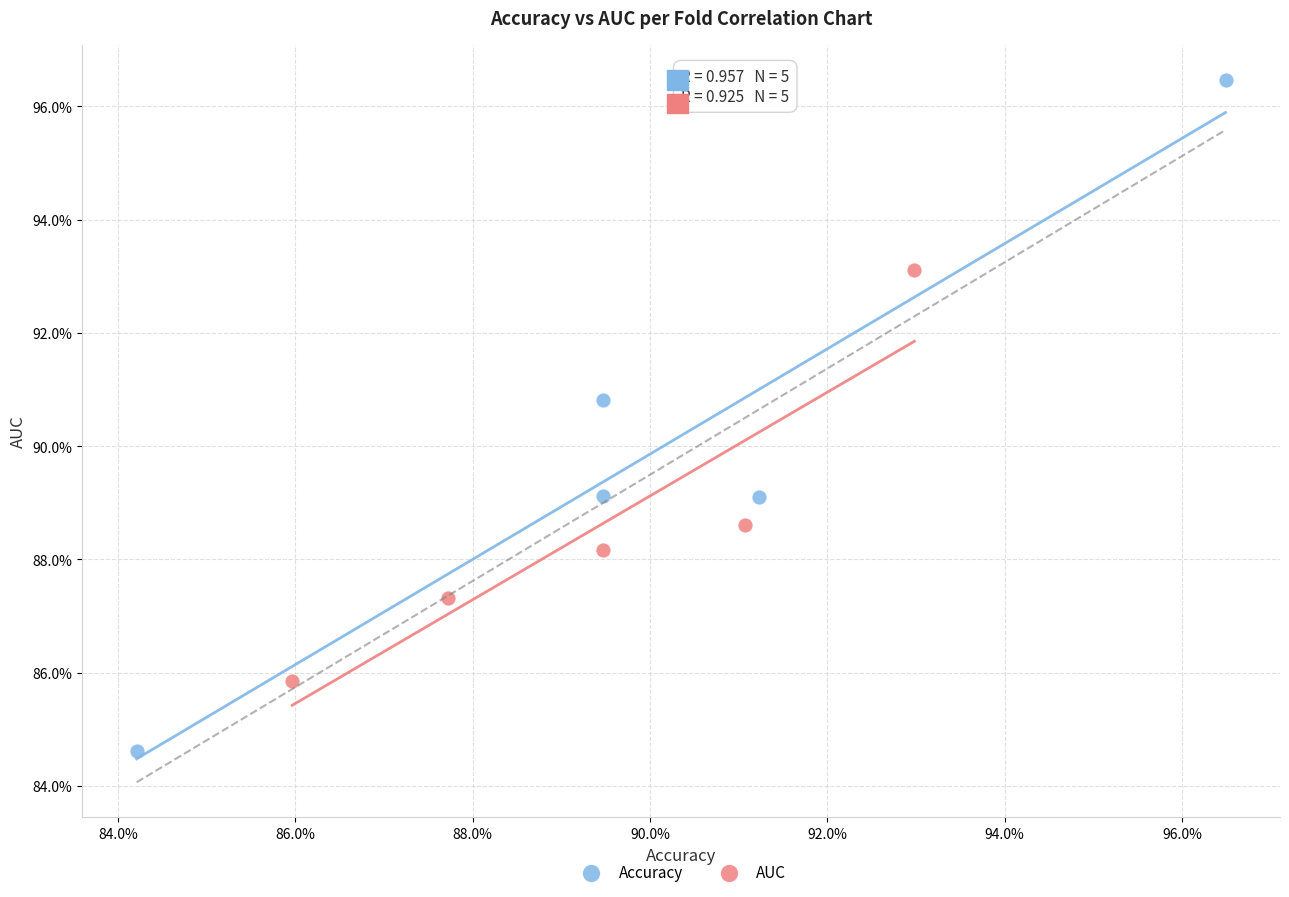

Which series has the largest Y range (max minus min)?

Accuracy